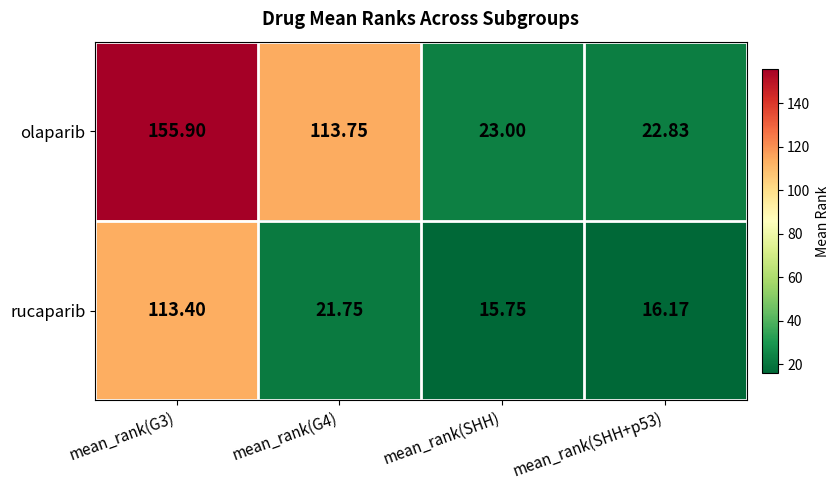

At which category does the chart reach its minimum across all series?

mean_rank(SHH)